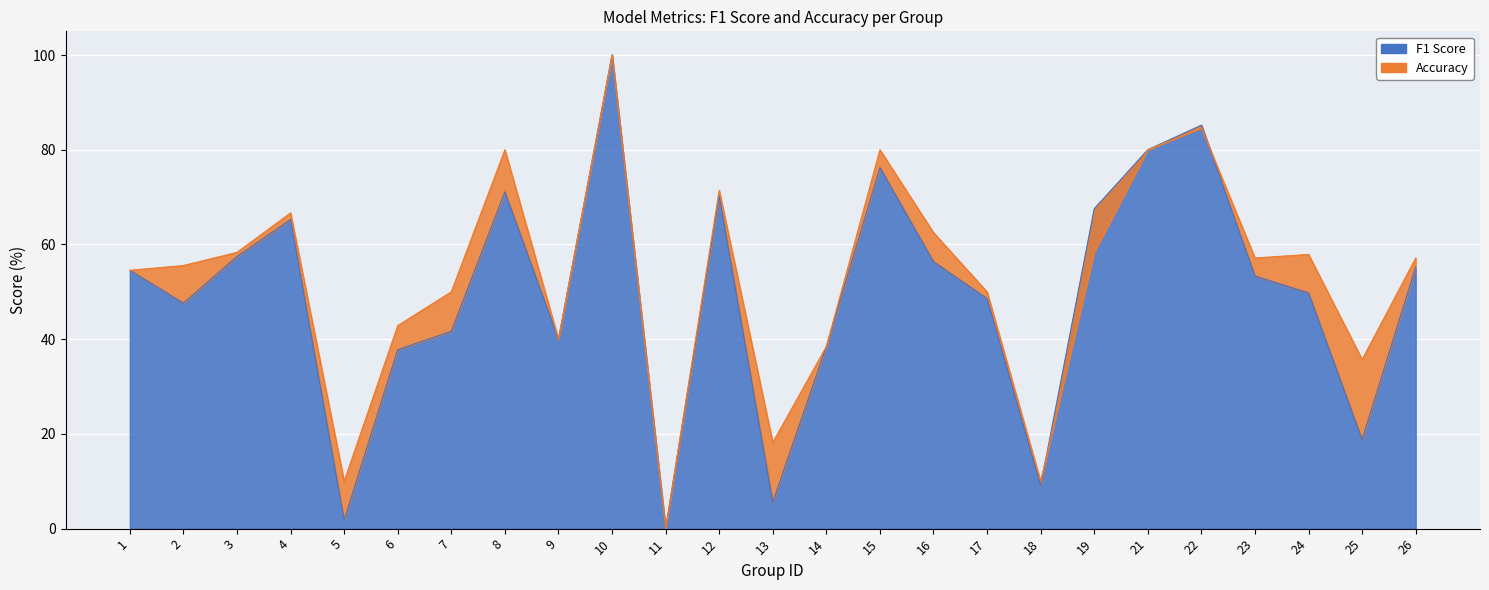

How many interior local peaks does the f1 series have?

6